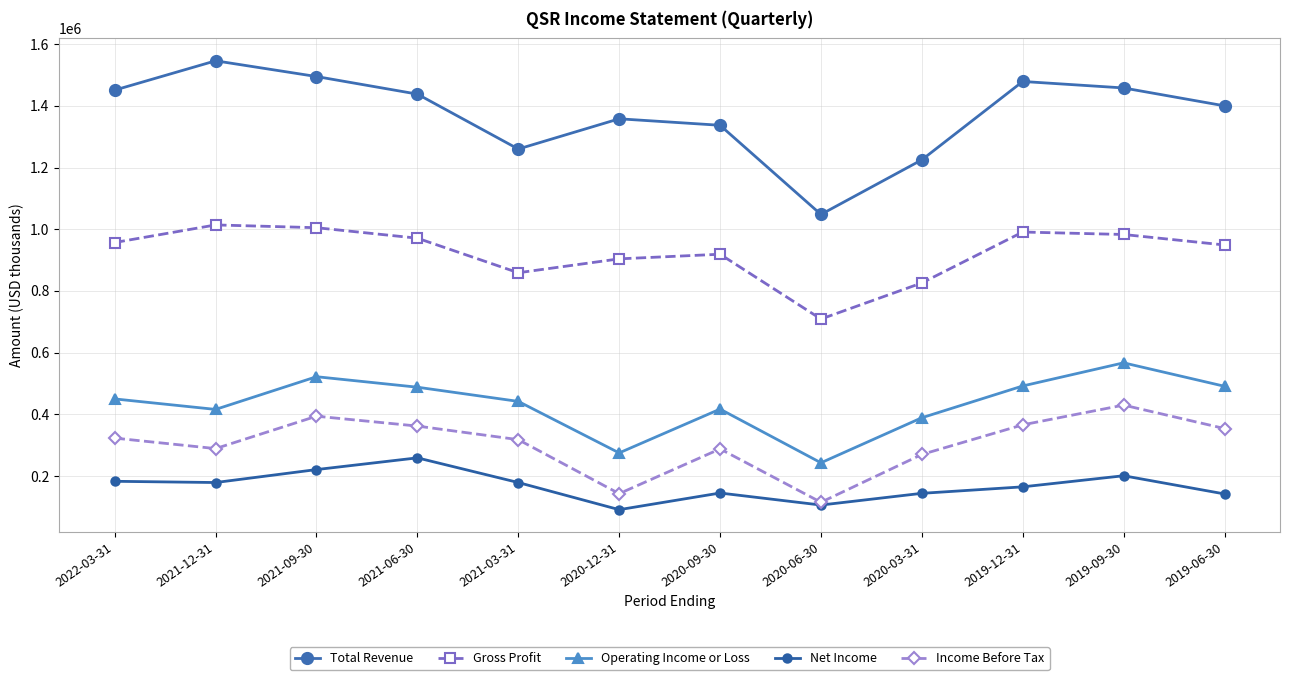

Reading left to right, what are all the values shown in this chart?

Total Revenue: 1451000	1546000	1495000	1438000	1260000	1358000	1337000	1048000	1225000	1479000	1458000	1400000
Gross Profit: 957000	1014000	1005000	971000	859000	904000	919000	709000	826000	991000	983000	949000
Operating Income or Loss: 450000	416000	522000	488000	442000	275000	417000	243000	389000	492000	567000	491000
Net Income: 183000	179000	221000	259000	179000	91000	145000	106000	144000	165000	201000	142000
Income Before Tax: 323000	289000	394000	362000	318000	143000	288000	115000	270000	366000	430000	354000